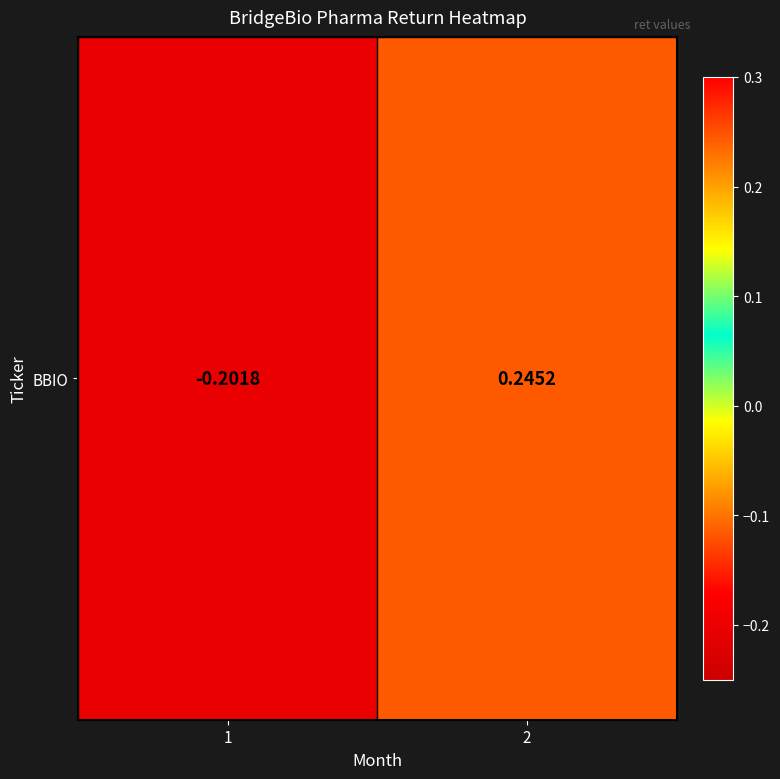

What is the minimum value shown in the chart?

-0.2